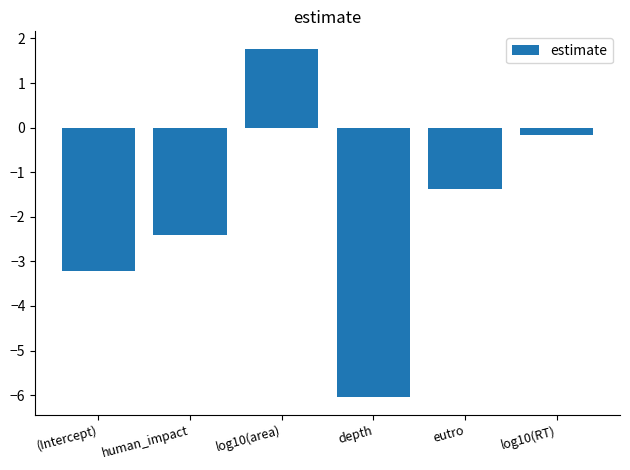

Is it true that the value at log10(area) is 1.8?

True